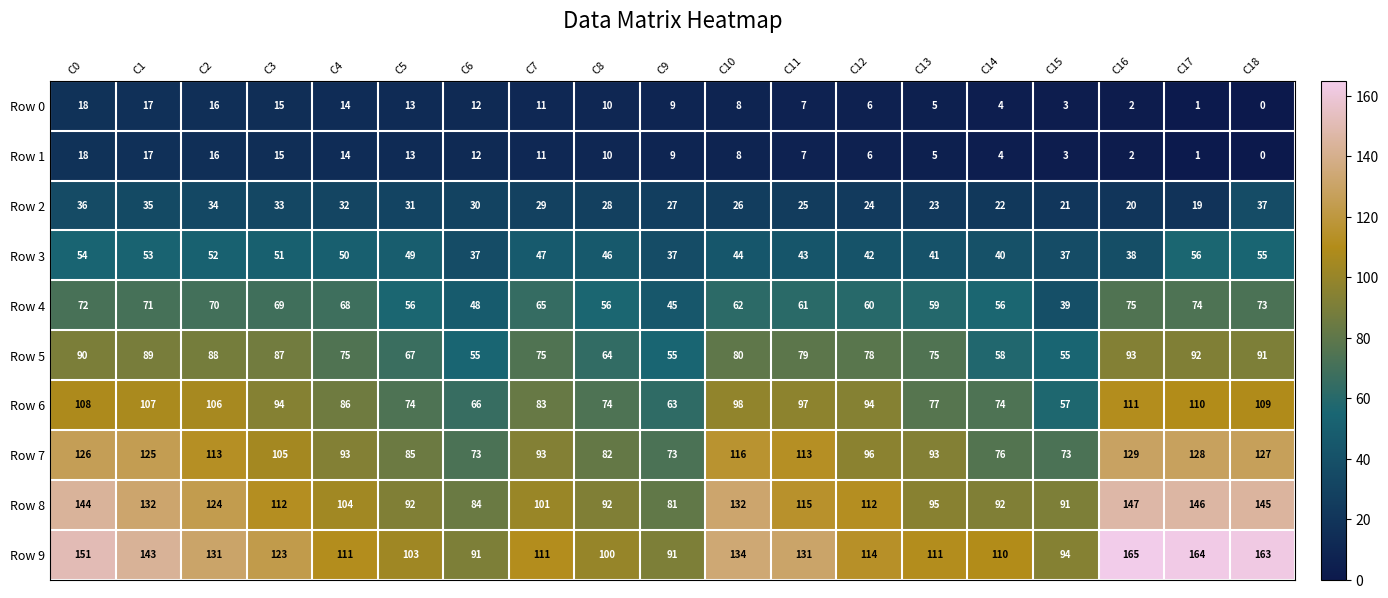

Where does the Row 2 series first go above 28?

C0